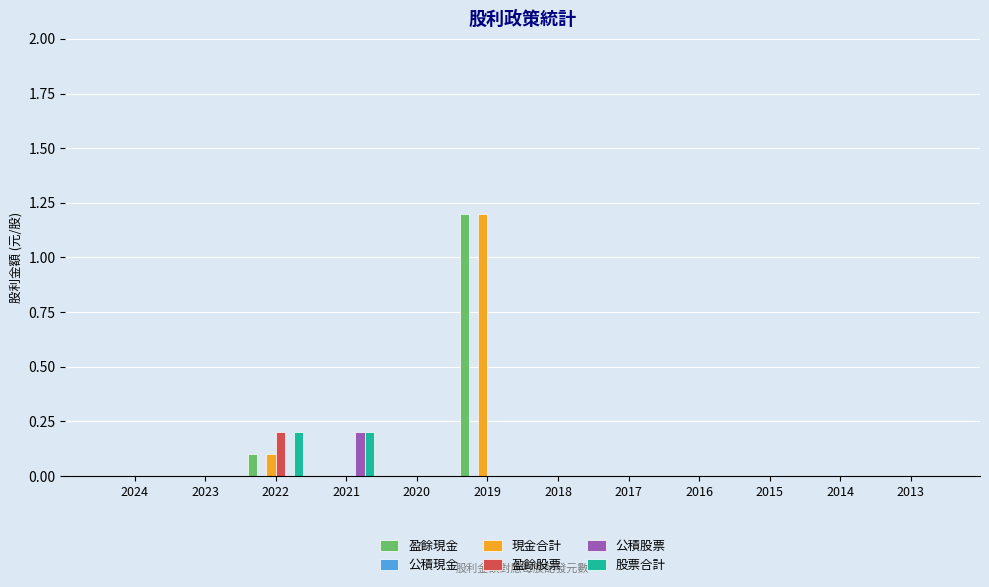

Which category has the highest value across all series?

2019